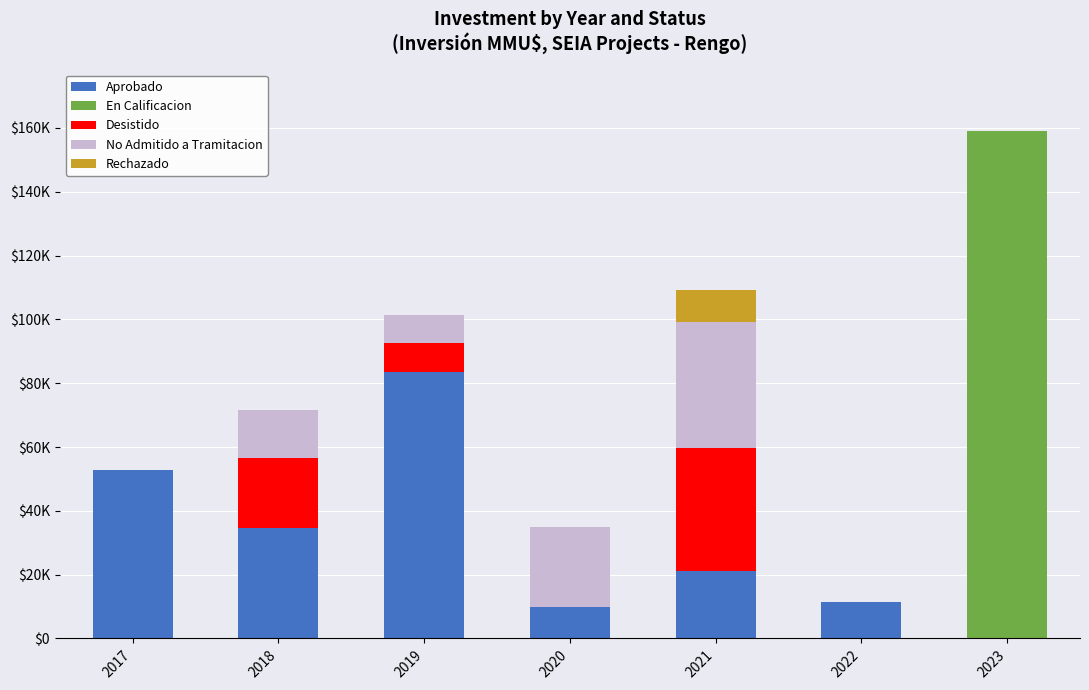

What are all the series names shown in the legend?

Aprobado, En Calificacion, Desistido, No Admitido a Tramitacion, Rechazado